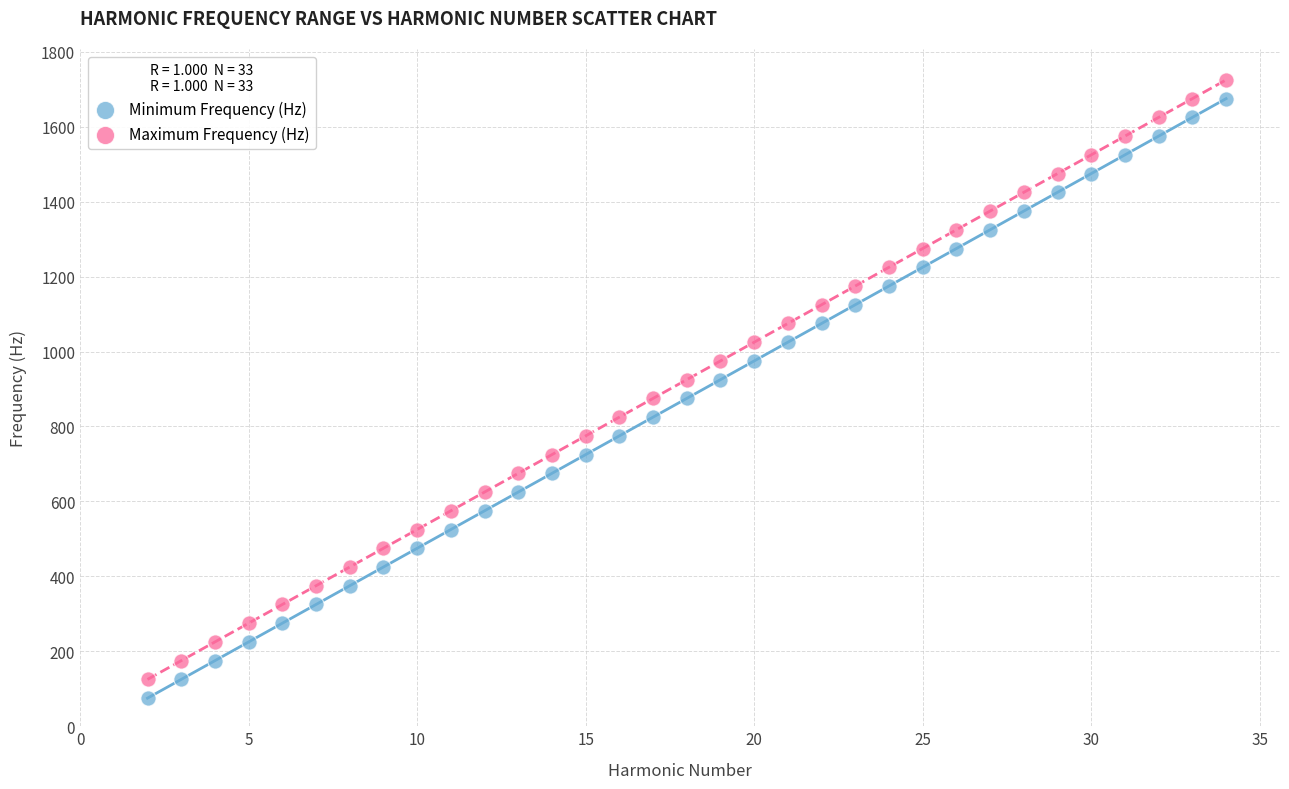

Across all data points, what is the range of X values (max minus min)?

32